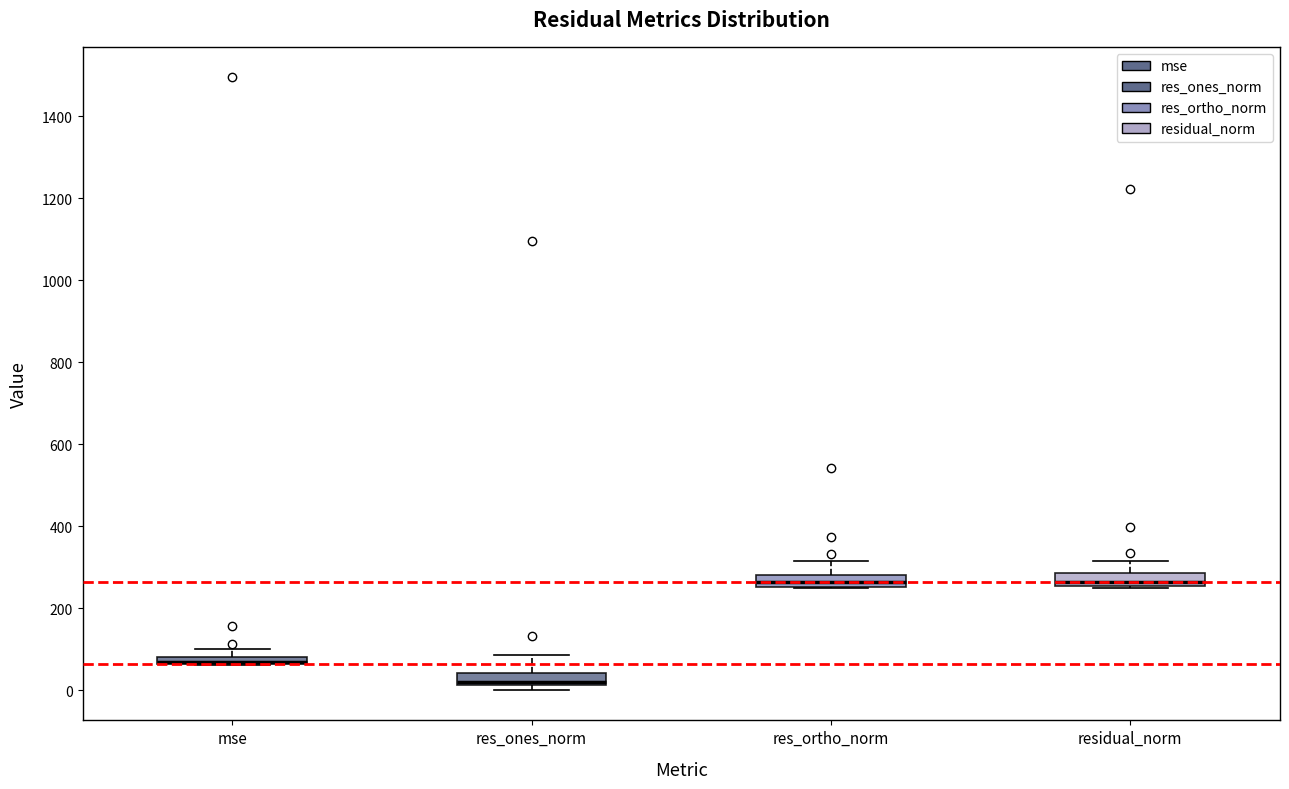

Where is the lower edge of the box for residual_norm on the y-axis? The values are not printed on the chart, so give them approximately, as read against the axis.

260